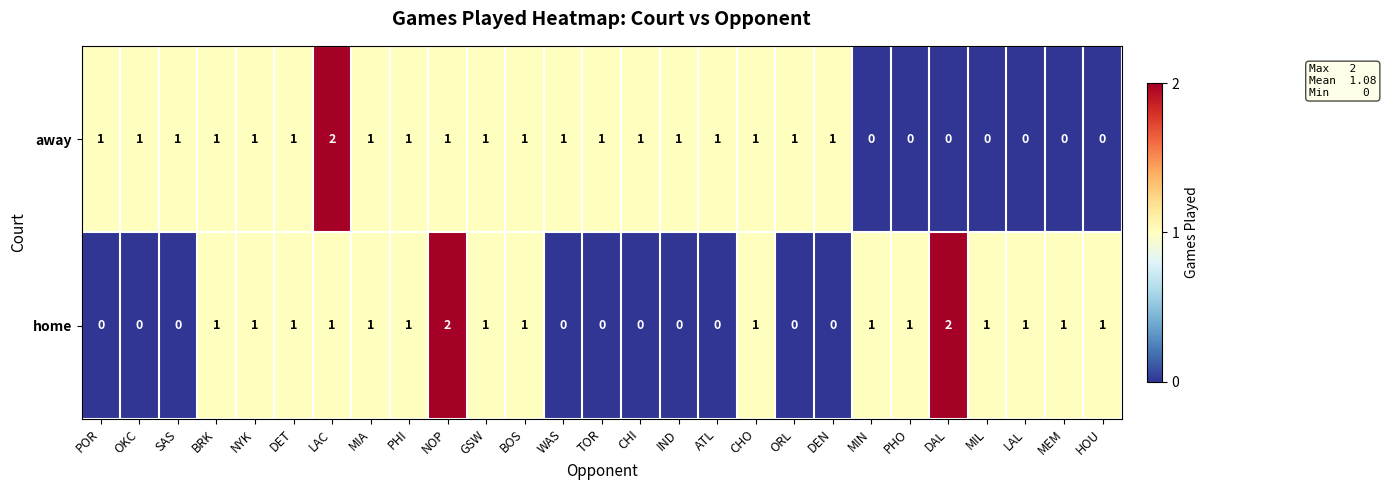

How many home values are between 0 and 1?

25